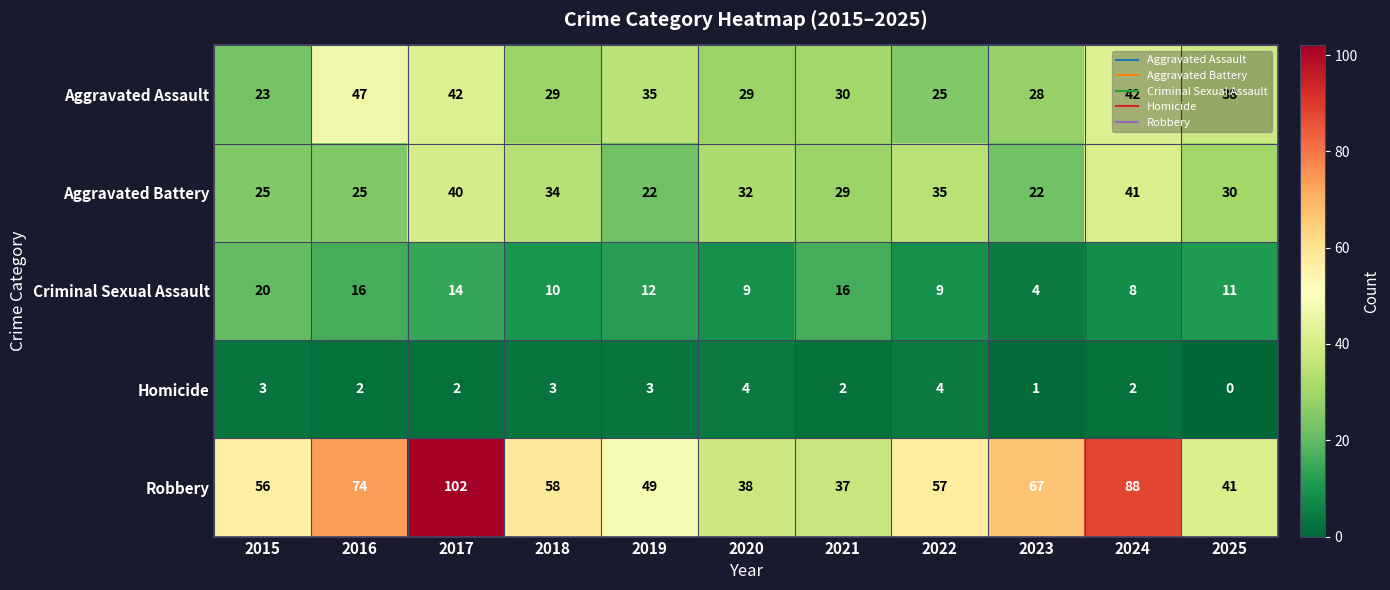

What is the maximum value for Aggravated Battery?

41